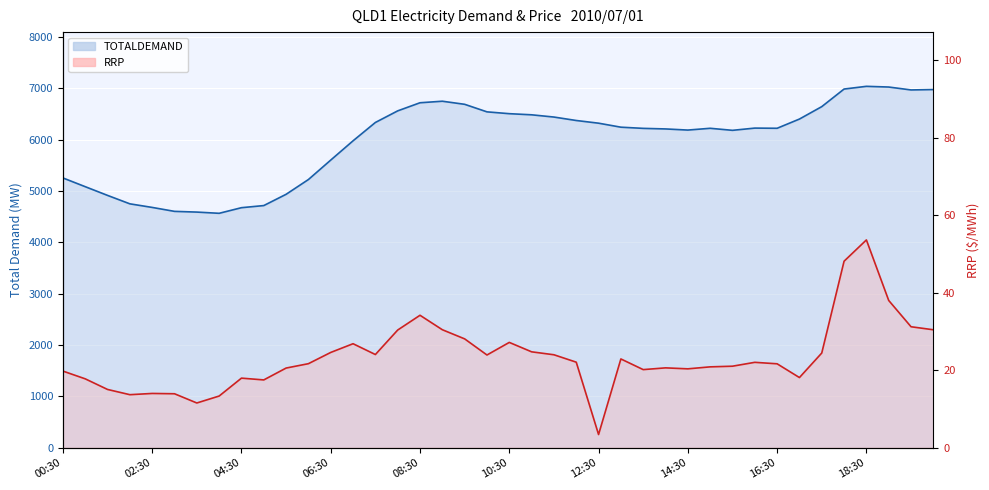

How many lines are shown in the chart?

2